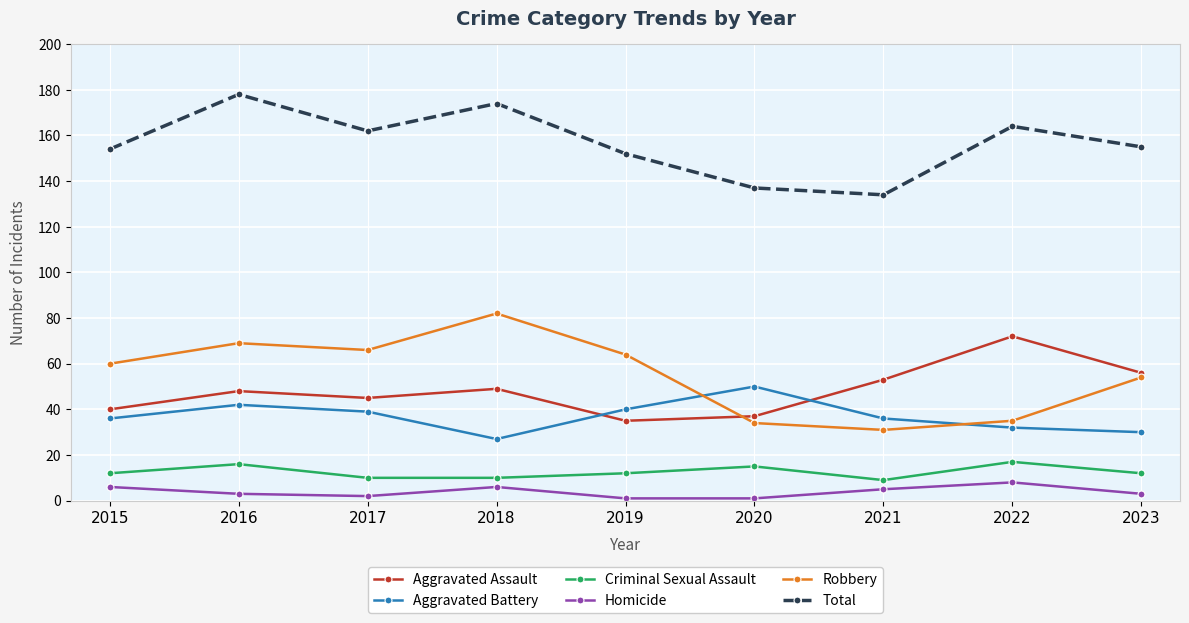

True or false: Homicide has a value of 5 at 2021.

True